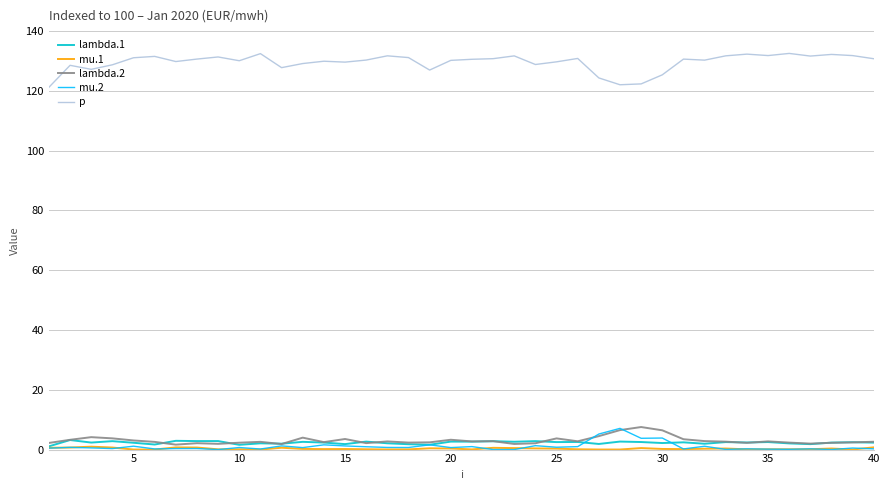

Which series has the largest range (max minus min)?

p